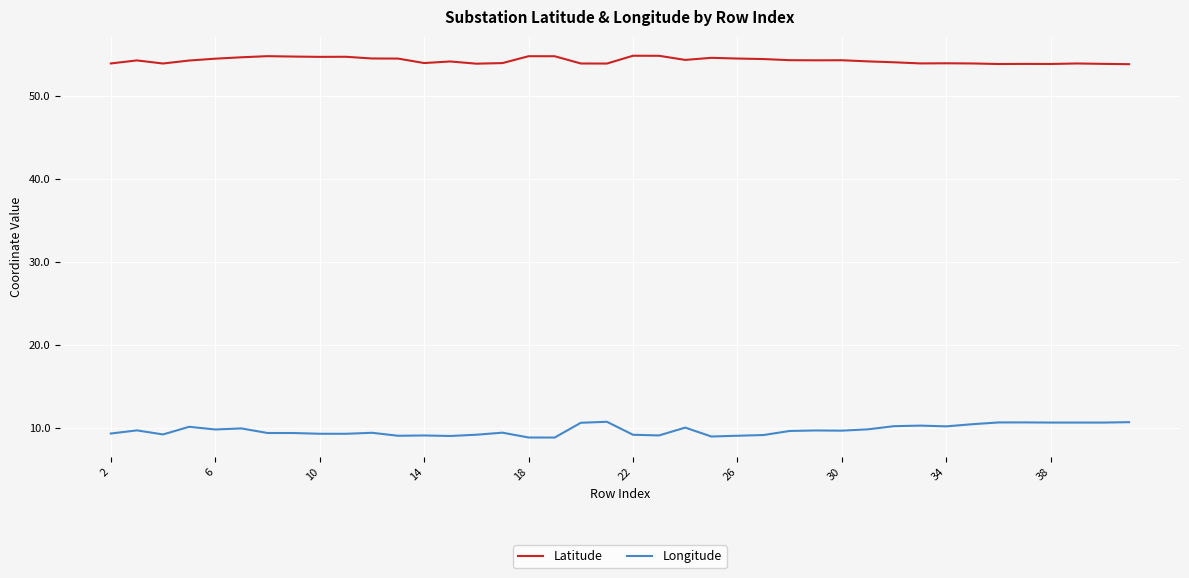

In Latitude, how many points are lower than both neighbors (excluding endpoints)?

10